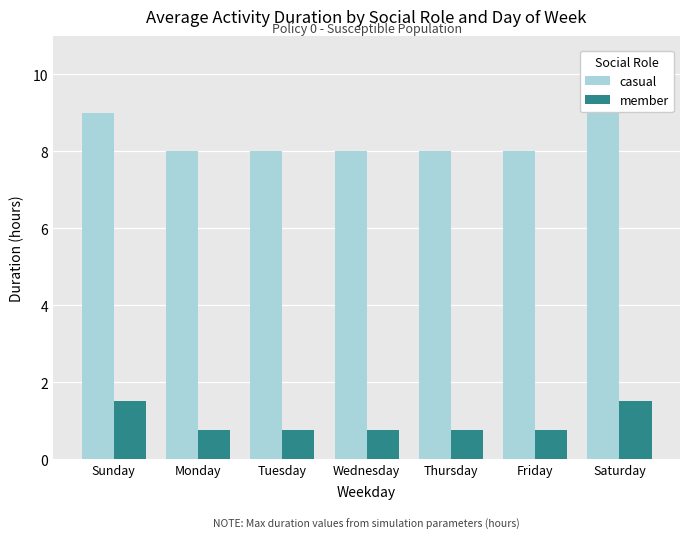

What is the sum of the member values at Friday and Wednesday?

1.5